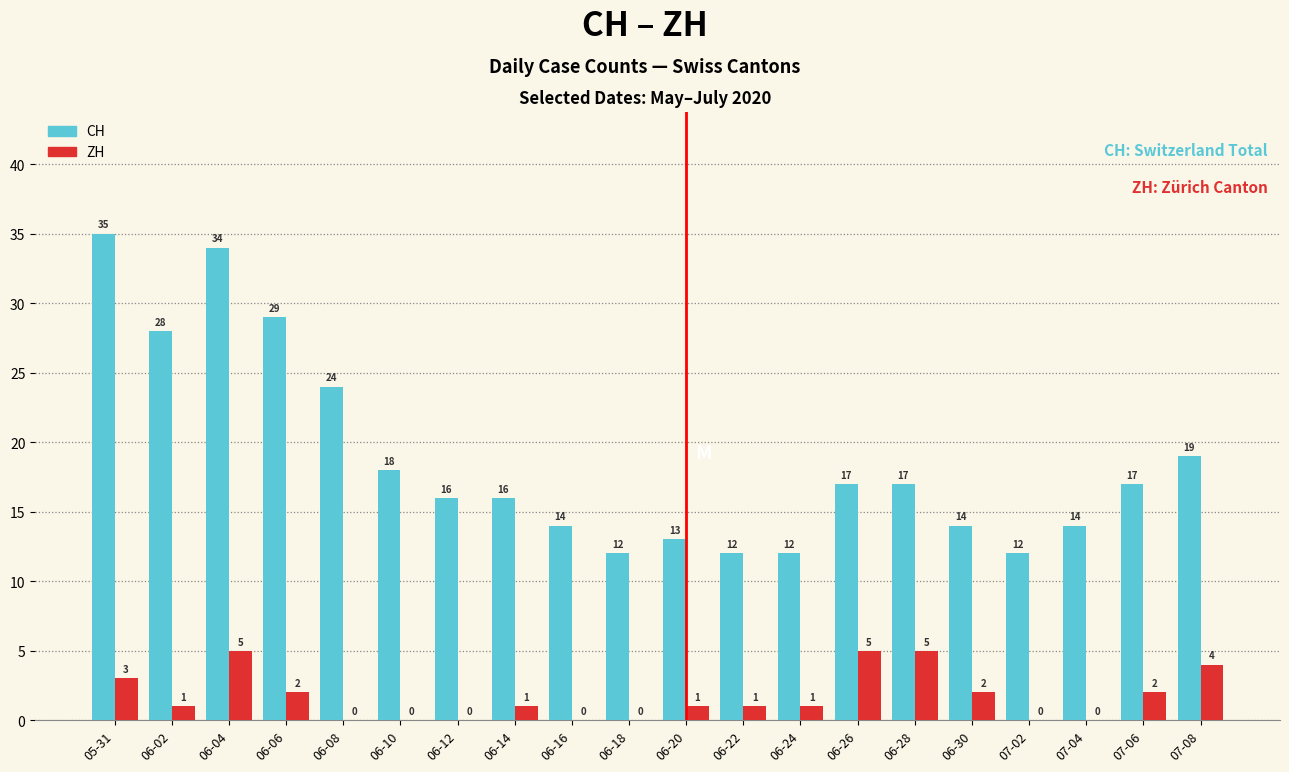

Which label corresponds to the largest value in the chart?

05-31